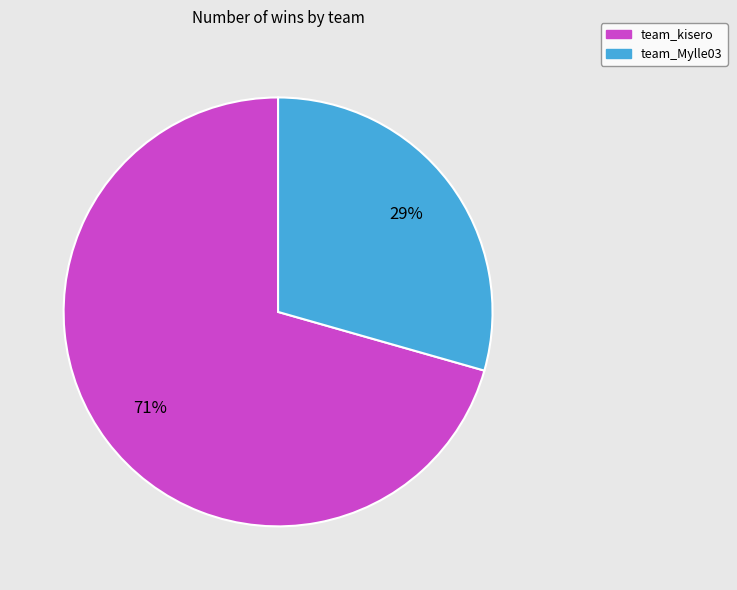

Is it true that team_kisero is 65% of the pie?

False